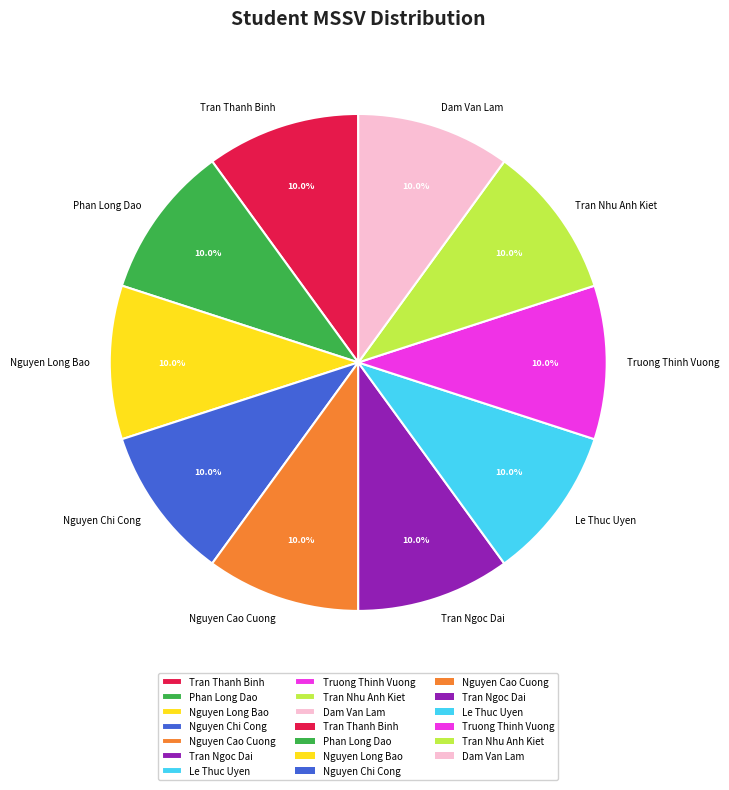

Is there any slice that represents more than half of the pie?

No